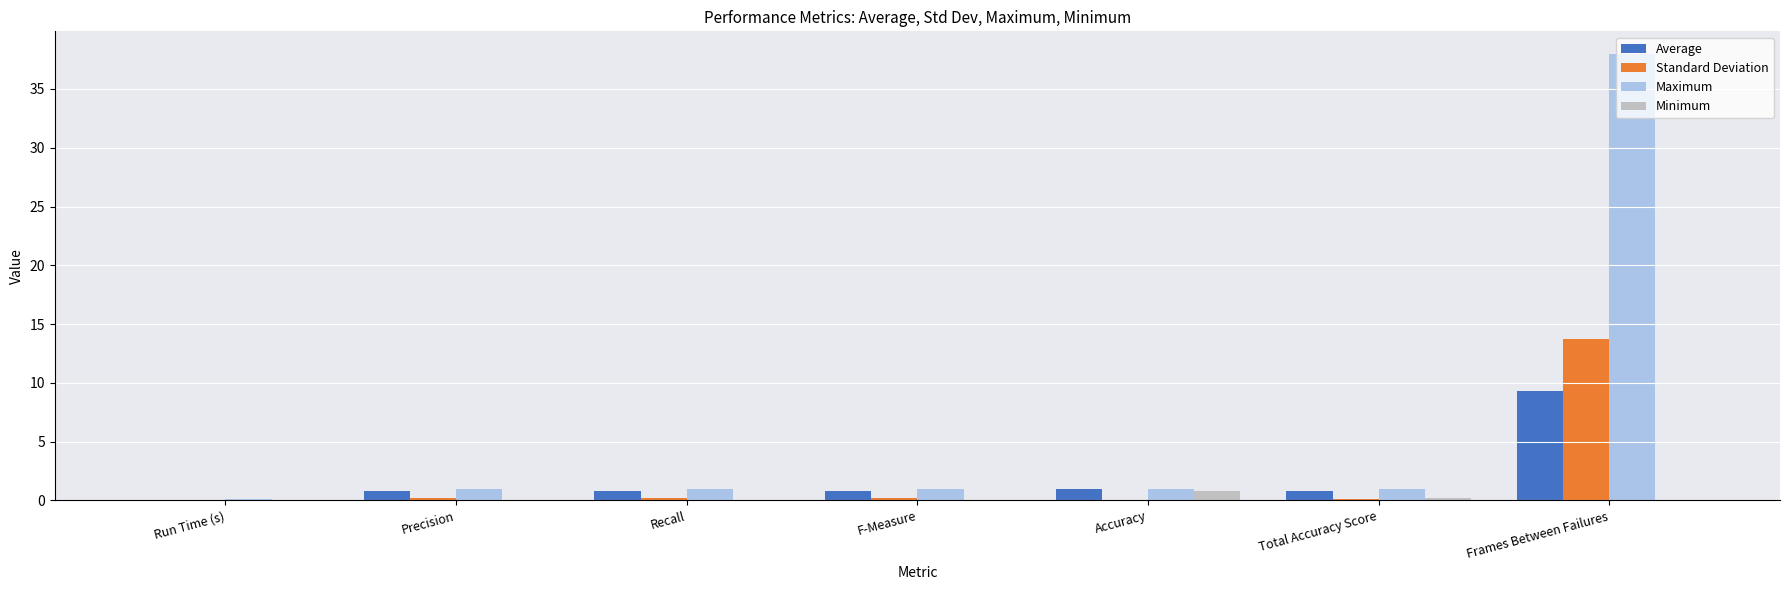

True or false: Maximum has a value of 0.1 at Run Time (s).

True